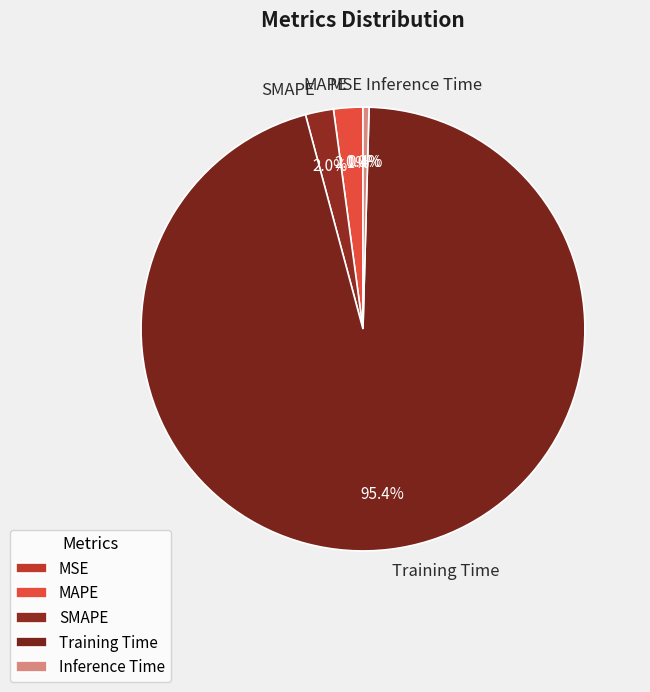

Is Training Time the majority of the pie?

Yes